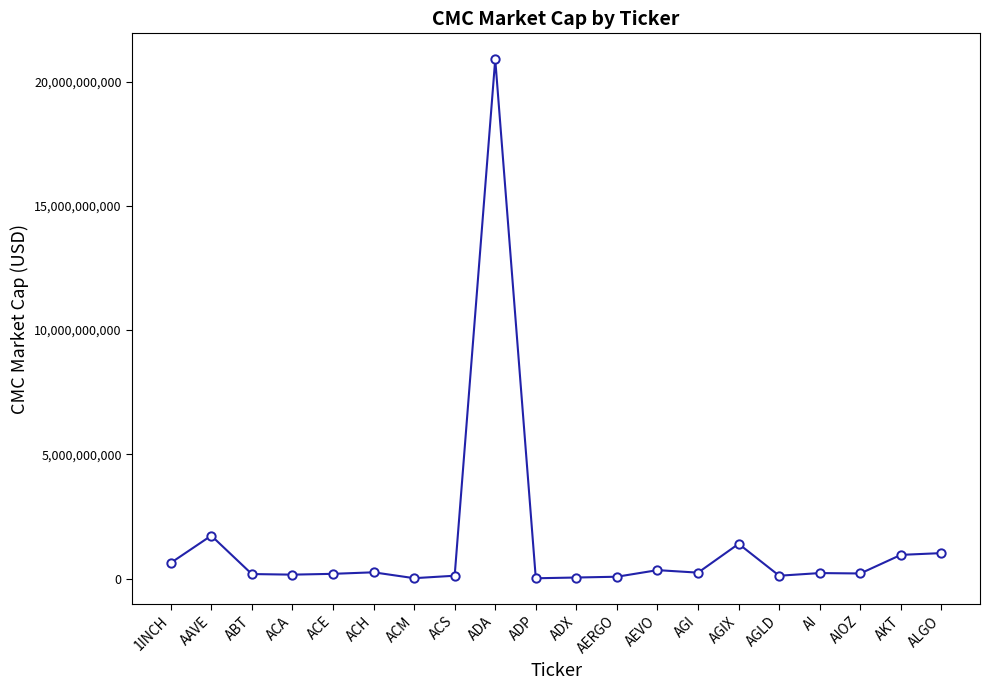

What is the value of the 18th point from the left?

204825494.0